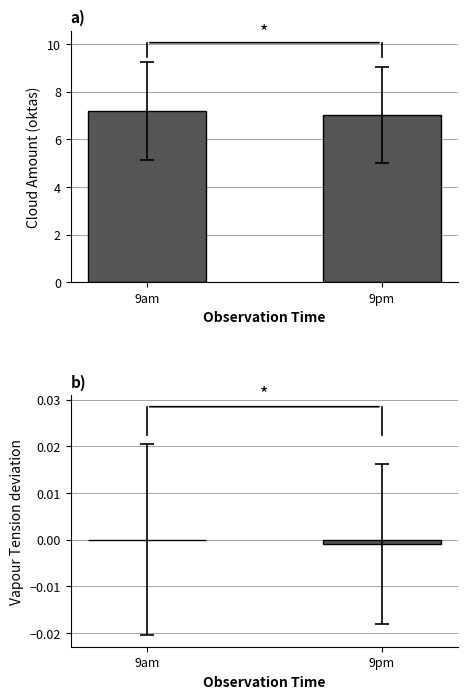

What is the maximum value shown in the chart?

7.2